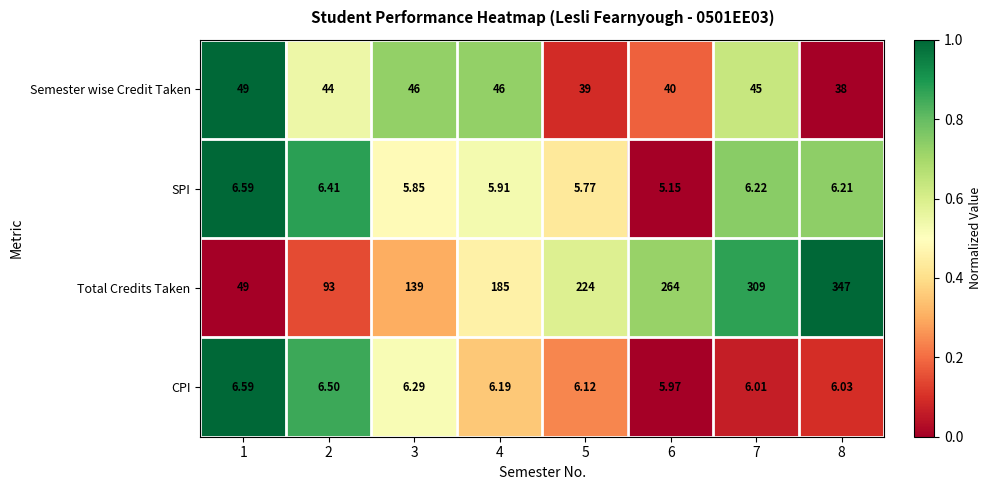

Which series changed the most between 3 and 6?

Total Credits Taken